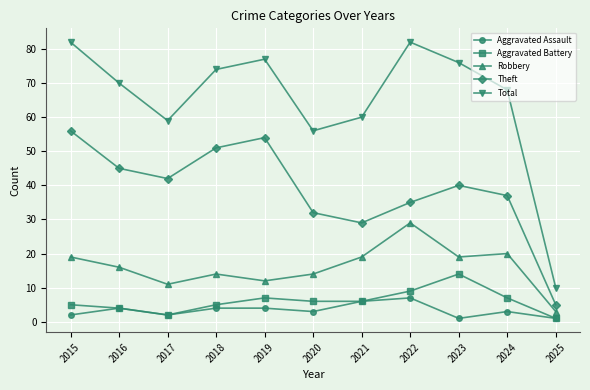

What value does the Aggravated Assault series have at 2024?

3